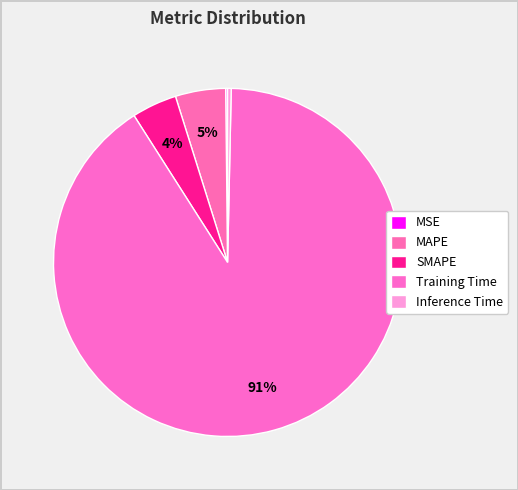

How many slices are in this pie chart?

5